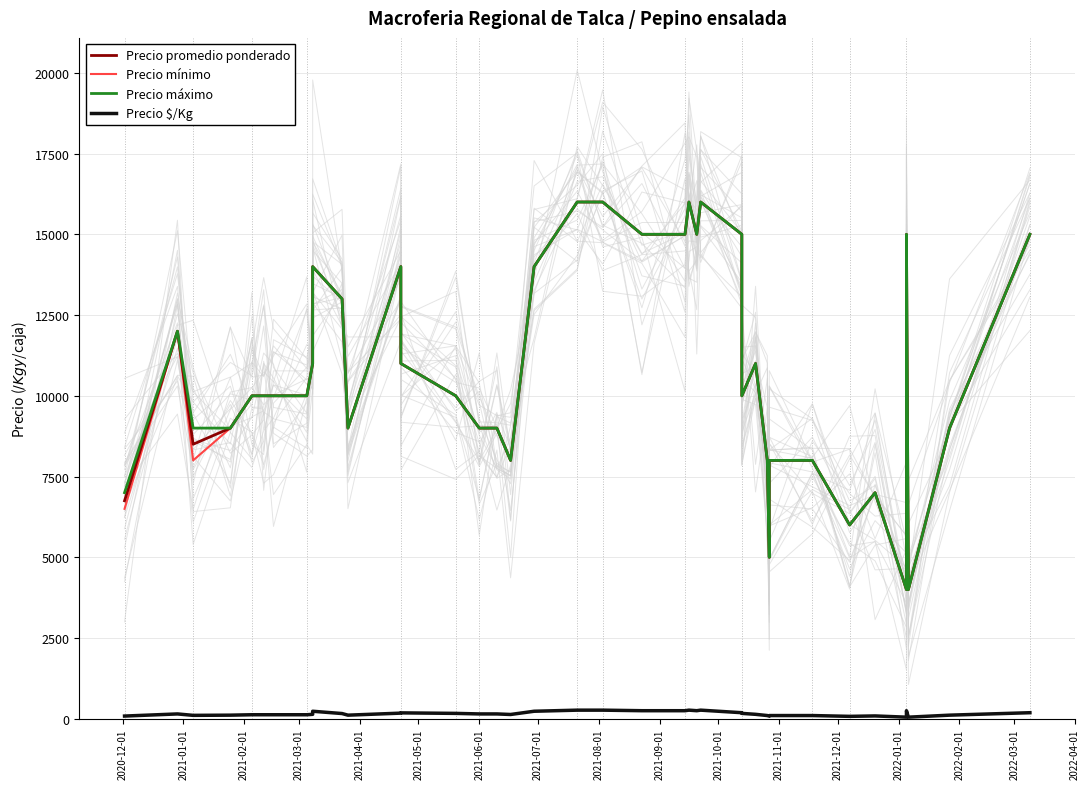

True or false: Precio promedio ponderado has more than 0 interior local peaks.

True